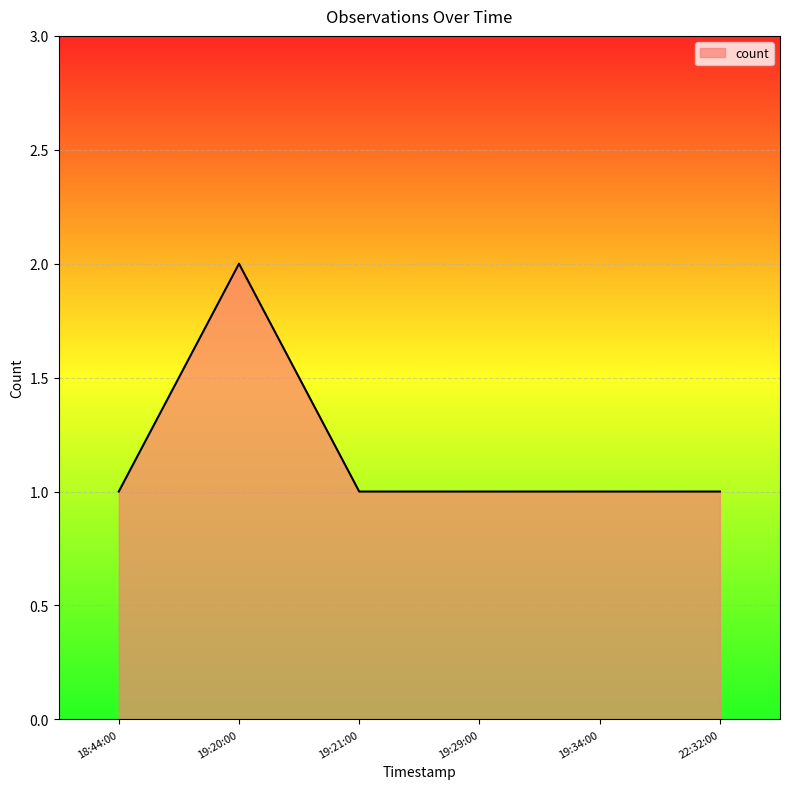

What is the greatest value displayed?

2